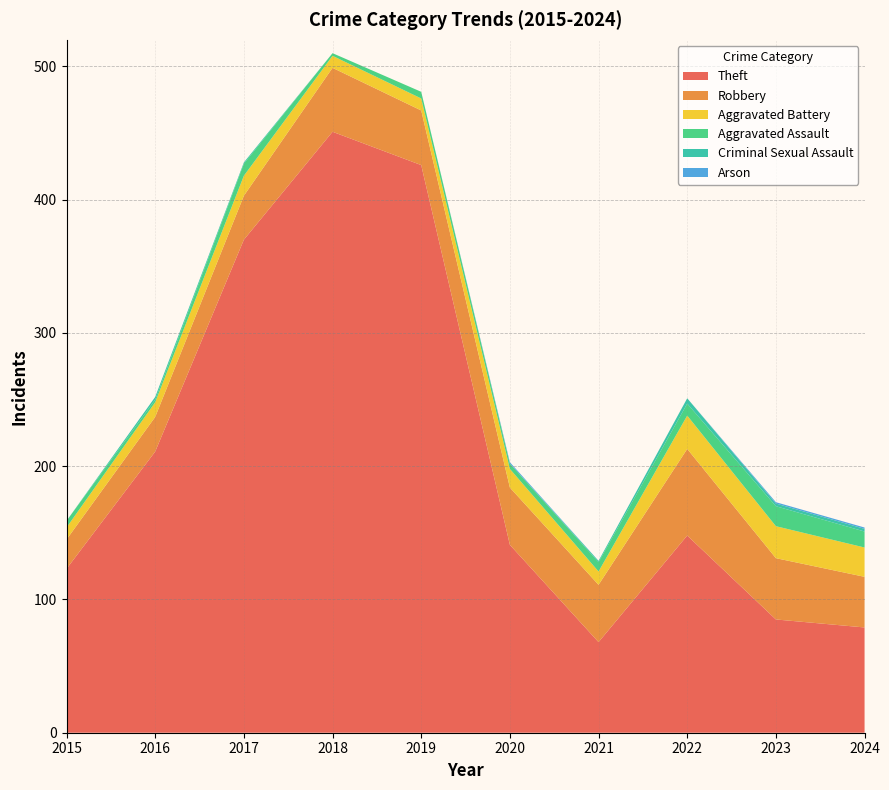

Reading right to left, what are all the values shown in this chart?

Theft: 79	85	148	68	141	426	451	370	211	123
Robbery: 38	46	65	43	43	41	48	33	26	22
Aggravated Battery: 22	24	25	10	14	9	9	15	11	9
Aggravated Assault: 12	15	9	7	4	5	2	9	2	5
Criminal Sexual Assault: 2	2	4	1	0	0	0	1	2	0
Arson: 1	1	0	0	1	0	0	0	0	0